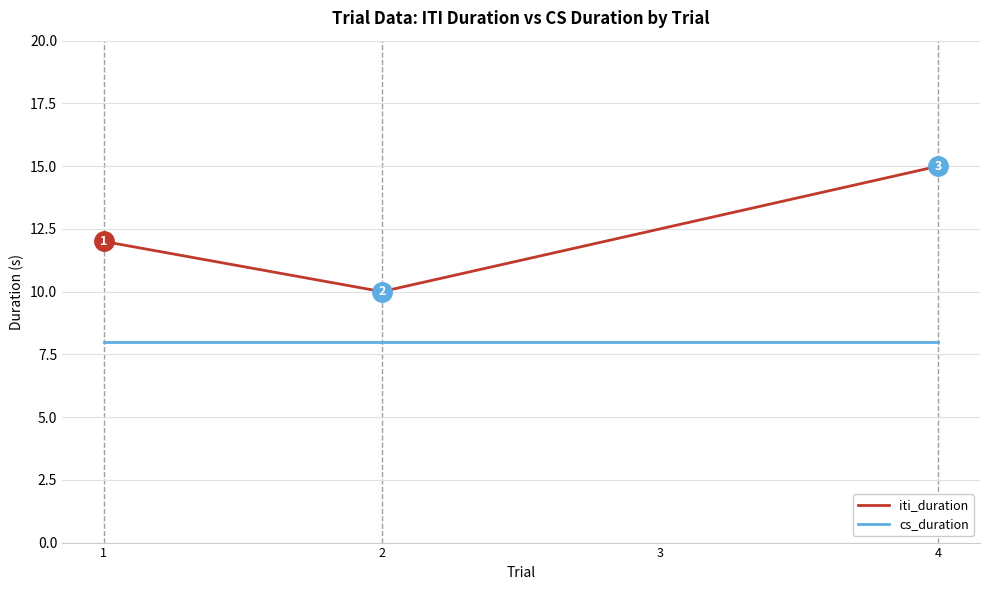

At which category is the sum across all series the highest?

4